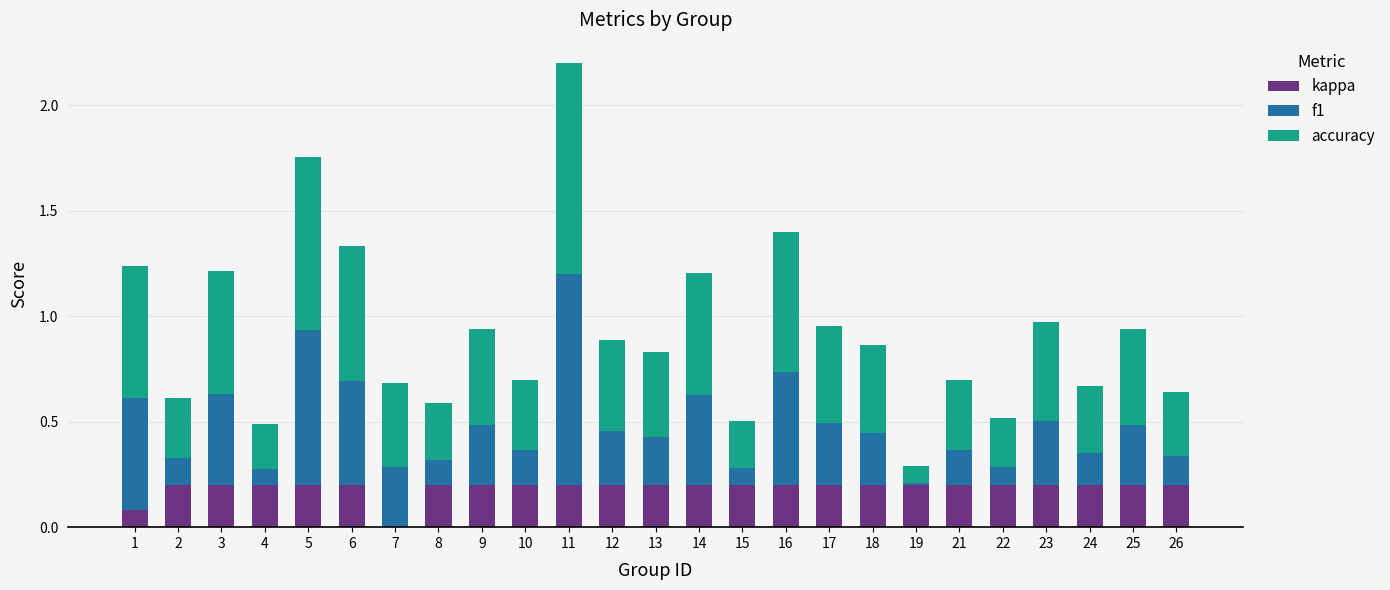

What is the sum of all kappa values?

4.7